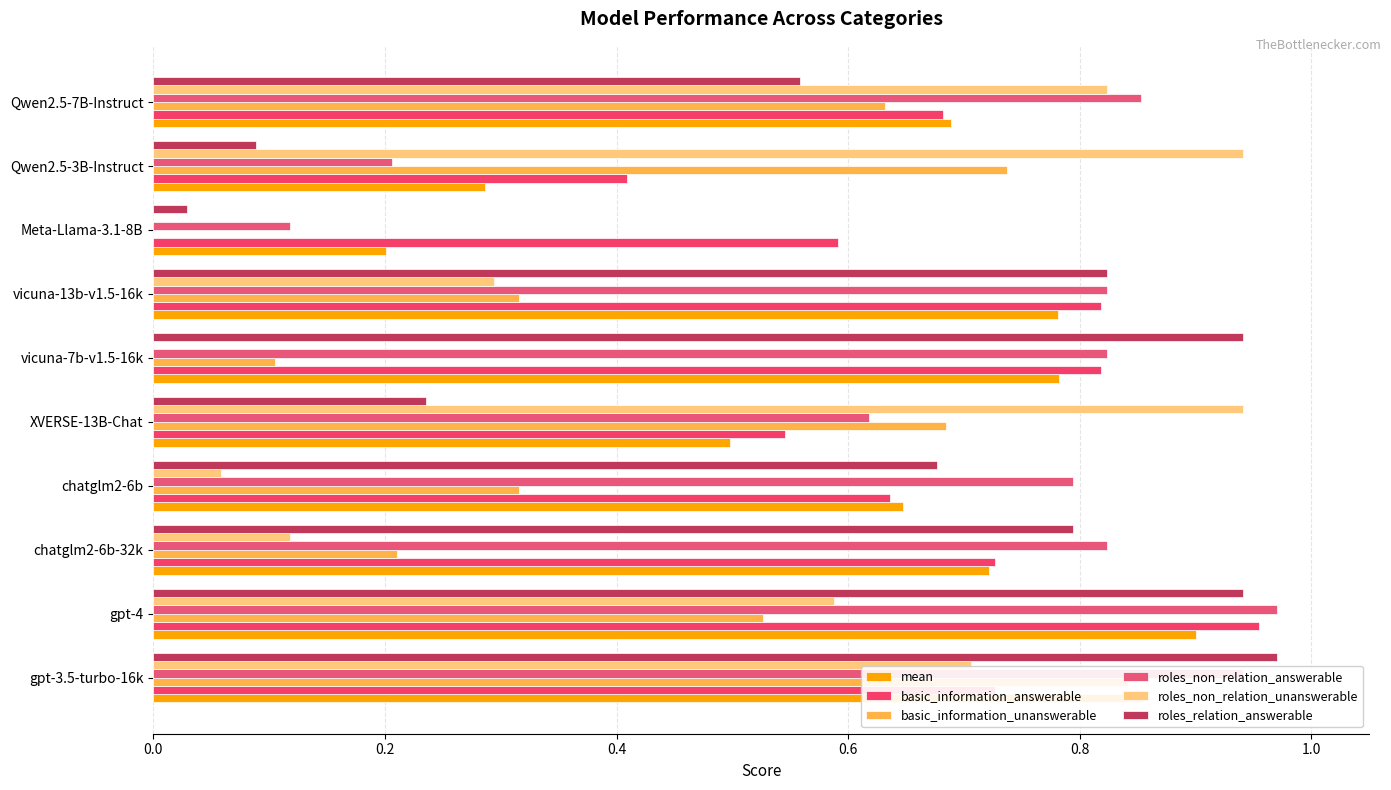

Is it true that roles_non_relation_unanswerable equals 0.1 at chatglm2-6b?

True